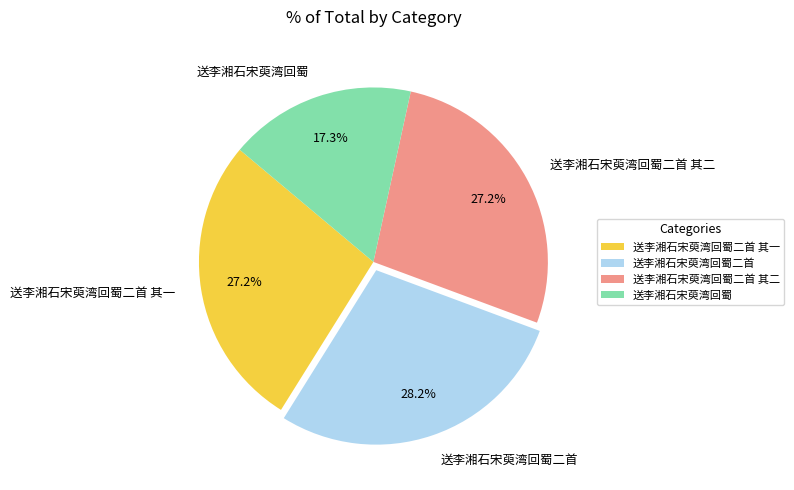

Is it true that 送李湘石宋萸湾回蜀二首 其二 is 27% of the pie?

True